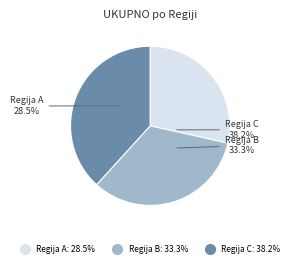

Which category has the biggest portion of the pie?

Regija C